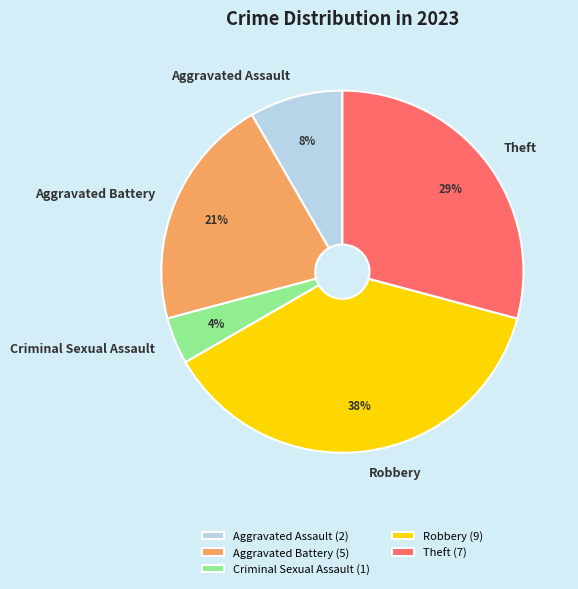

Is there a majority slice in this chart?

No